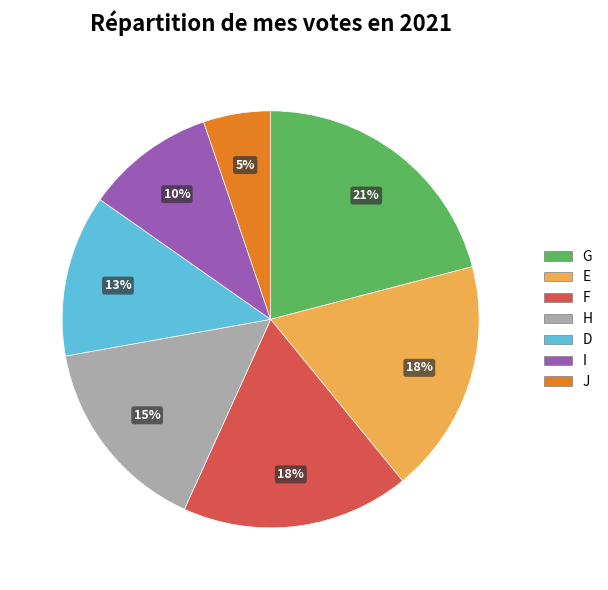

How many segments does this pie chart have?

7